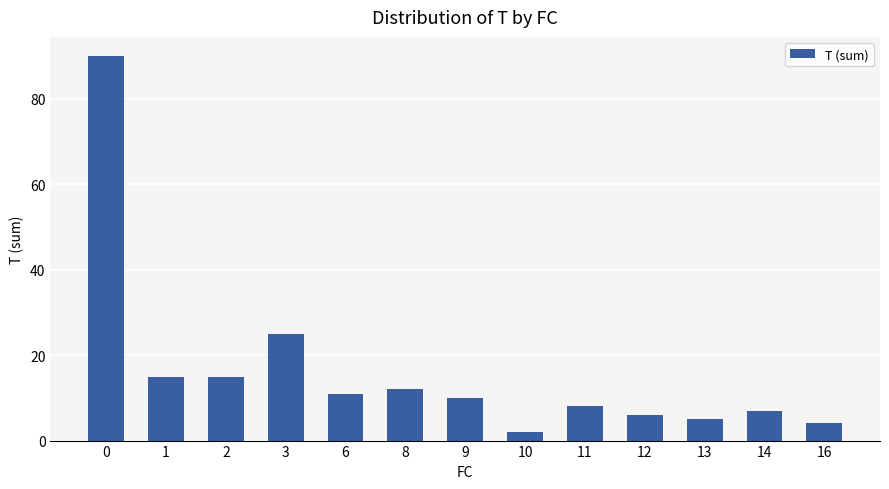

What value does the data have at 12, to the nearest 5?

5